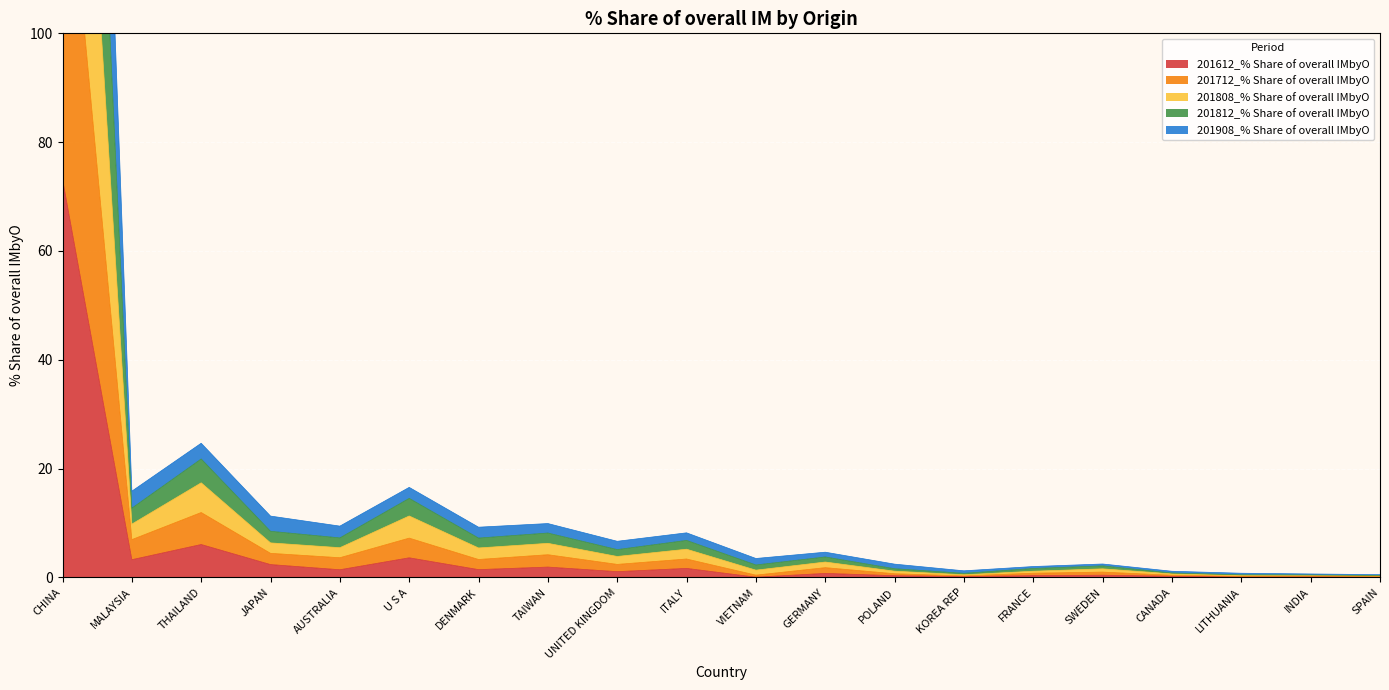

What is the highest value of the 201908_% Share of overall IMbyO series?

214.6